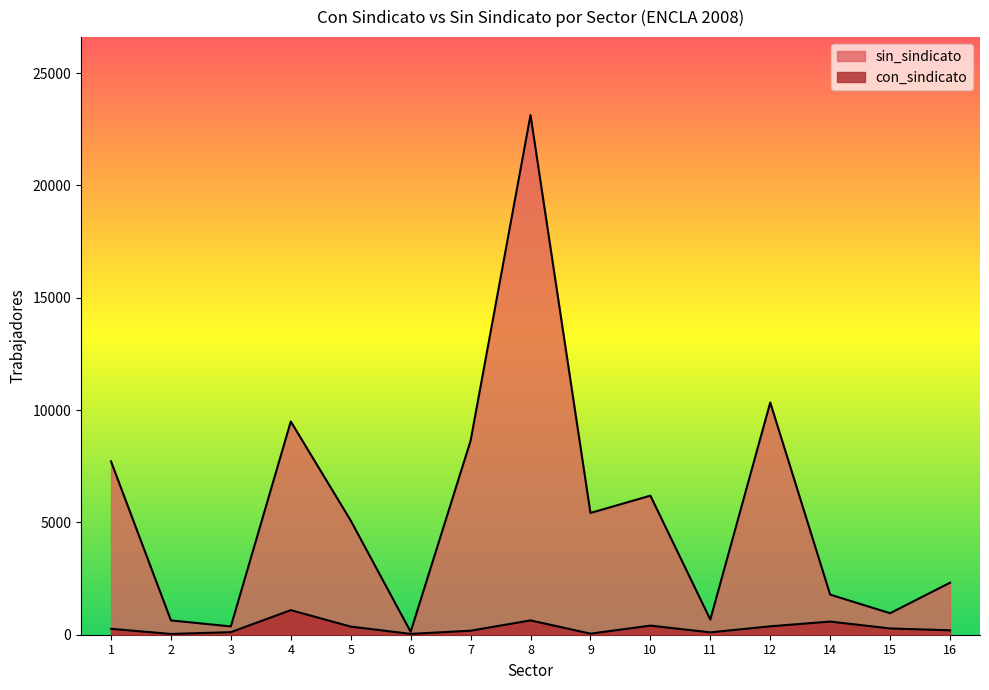

How many values in the sin_sindicato series are below 5080?

7